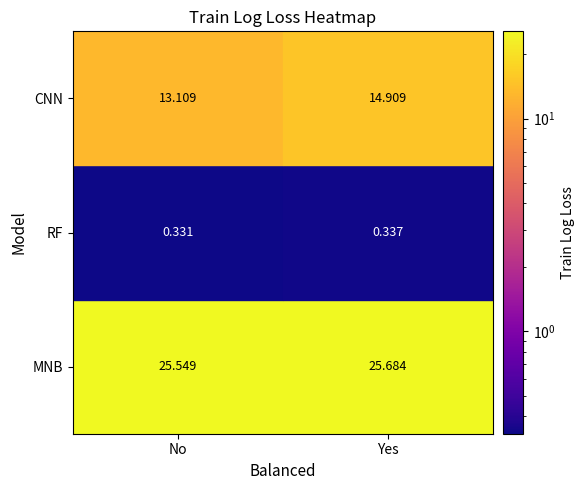

Which category has the highest value across all series?

Yes